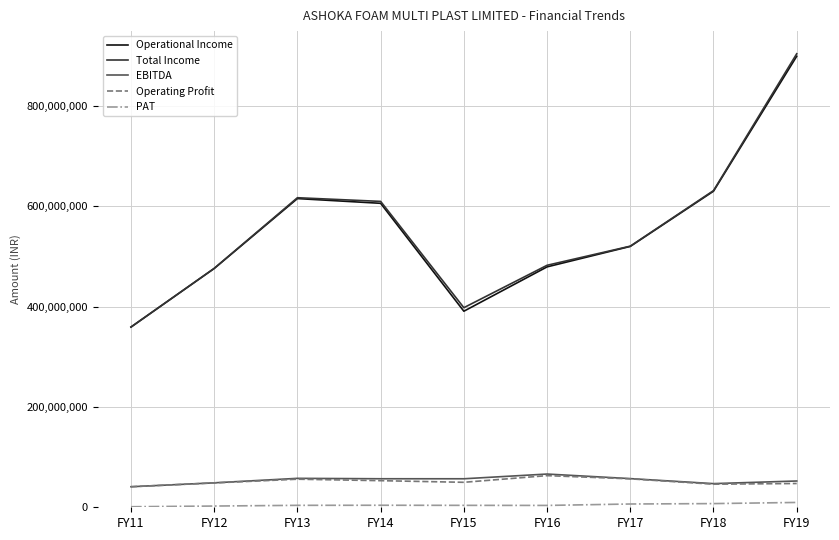

The value of Operating Profit at FY18 is 79336503. True or false?

False